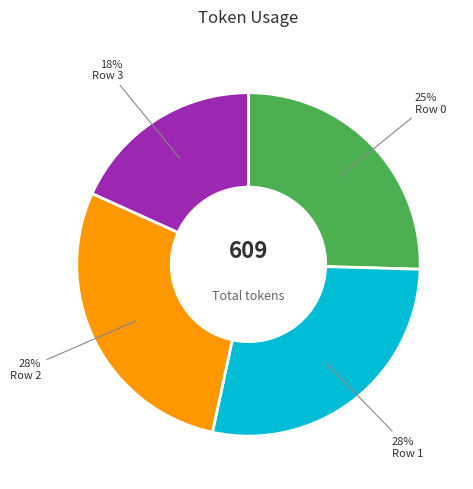

Do Row 1 and Row 3 together represent more than half of the pie?

No